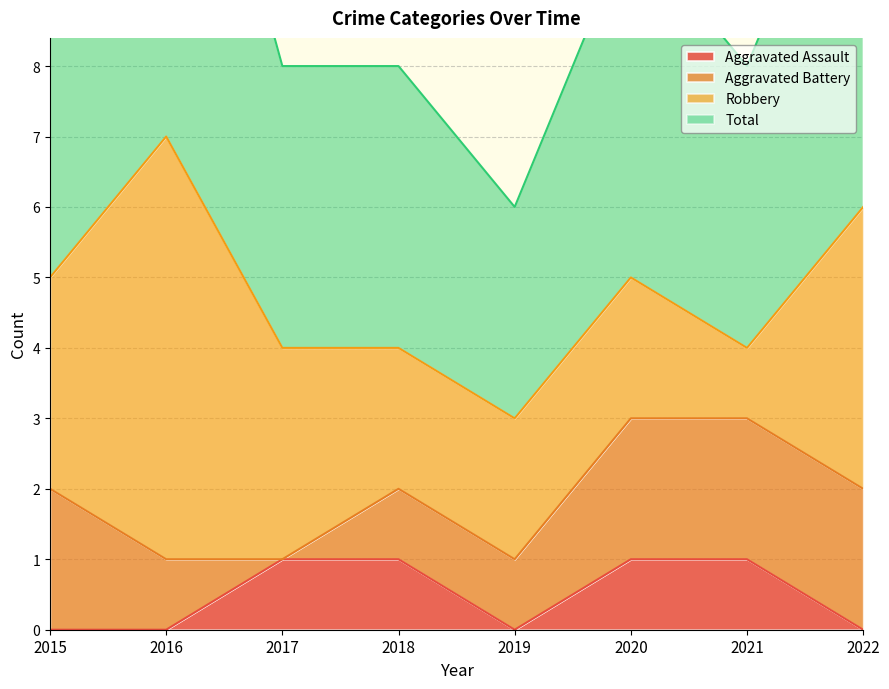

Is it true that Total equals 11 at 2016?

False